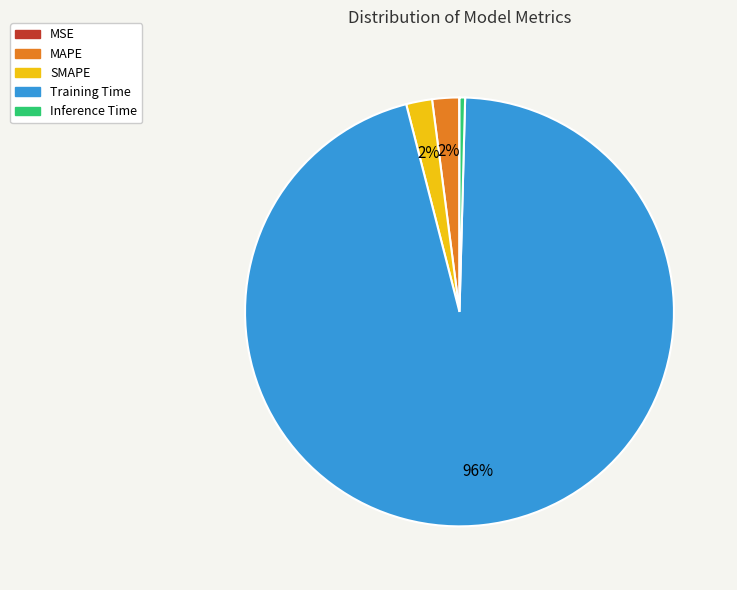

What percentage is the SMAPE slice, to the nearest percent?

2%